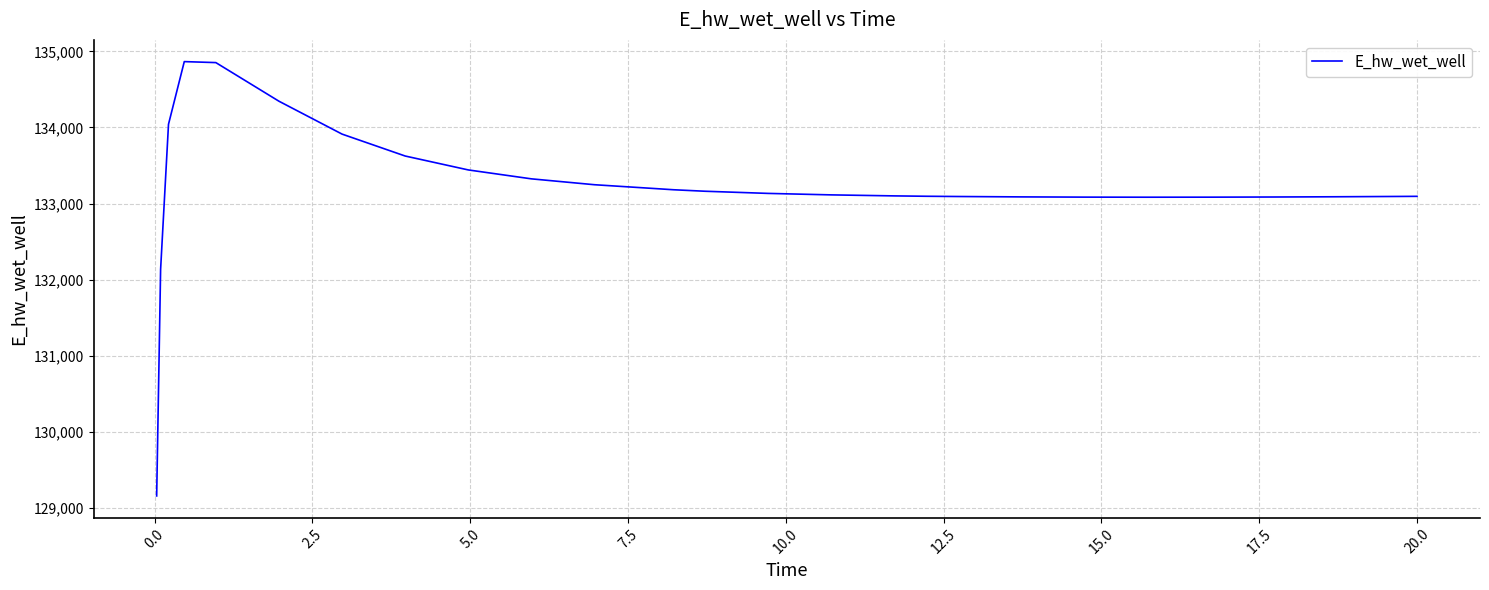

What is the minimum value shown in the chart?

129158.7